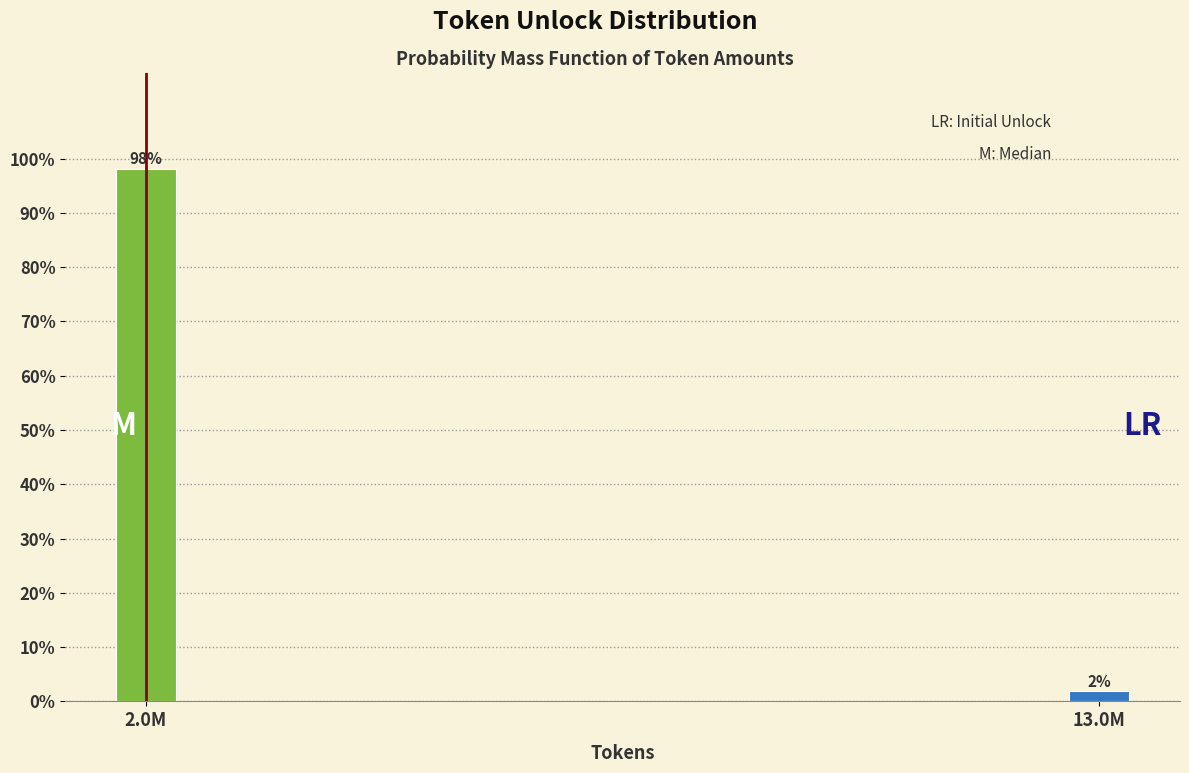

Rank the categories by value from highest to lowest.

2.0M, 13.0M